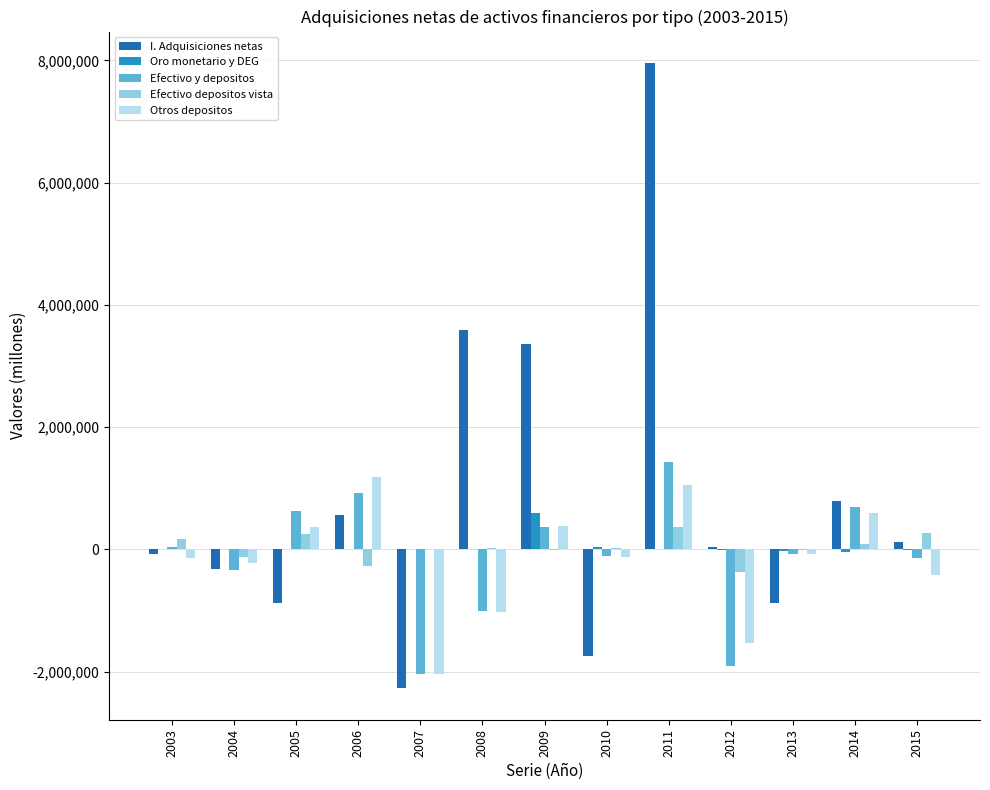

How many values in I. Adquisiciones netas are above zero?

7